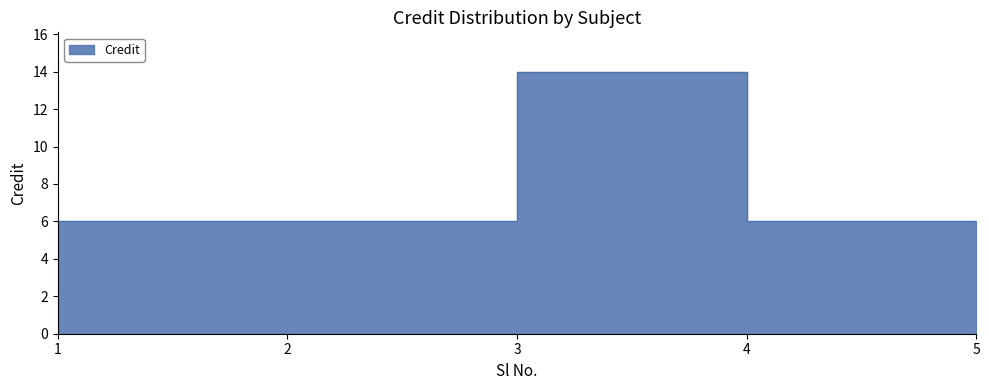

Count the values in the range 6 to 7.

4